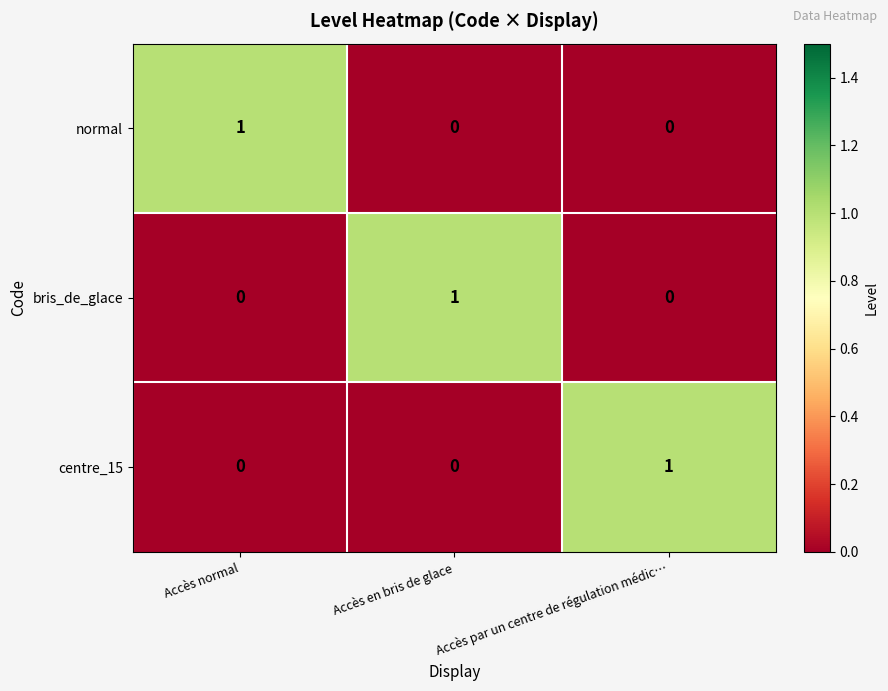

Is the value of normal at Accès normal greater than the value of bris_de_glace at Accès normal?

Yes